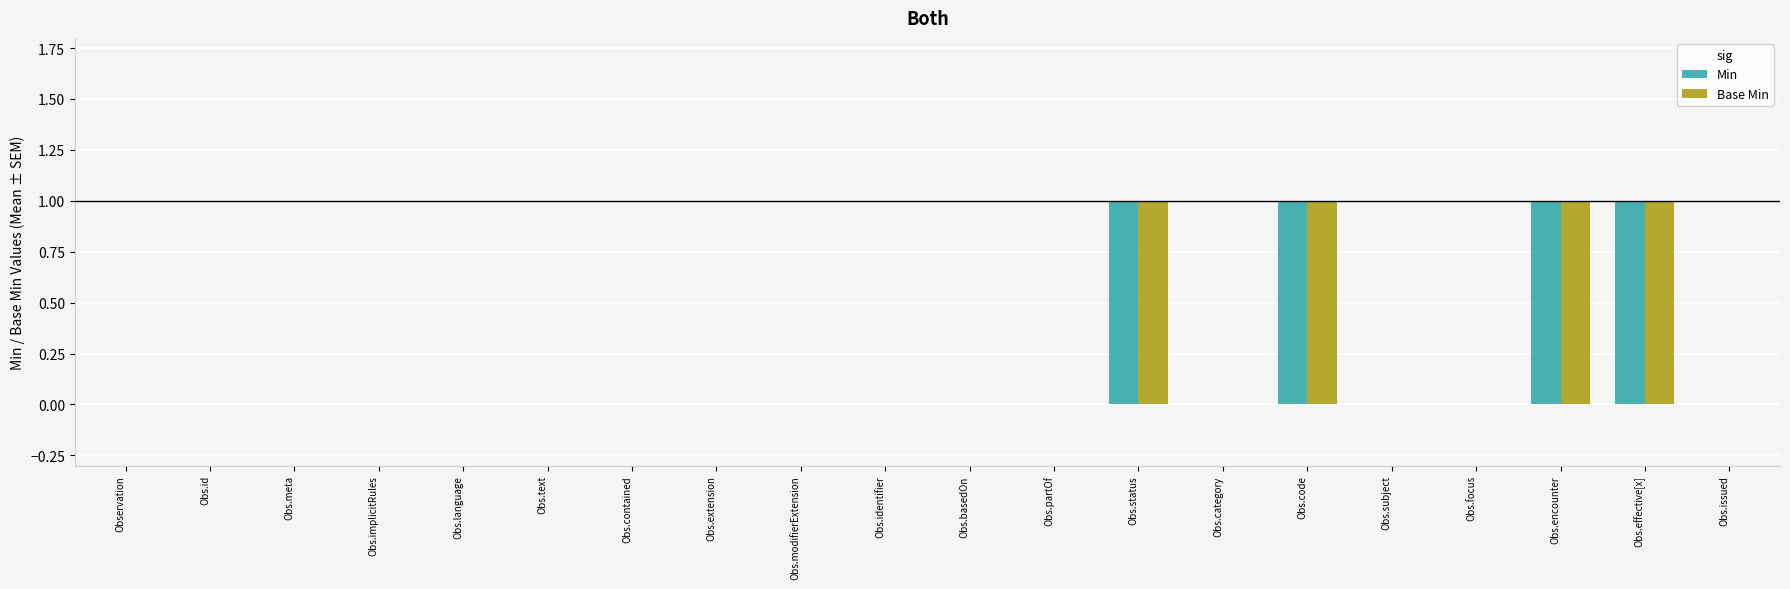

Is it true that Base Min equals 1 at Obs.effective[x]?

True